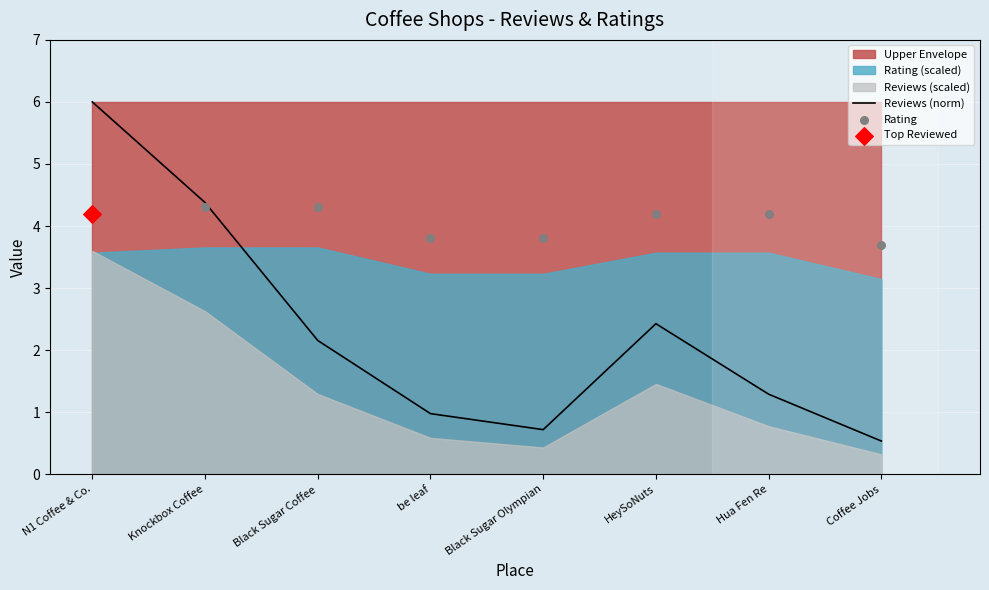

Where does the Reviews (norm) series first go above 2?

N1 Coffee & Co.